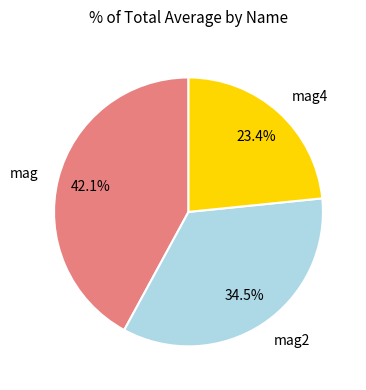

Count the number of slices in the pie.

3